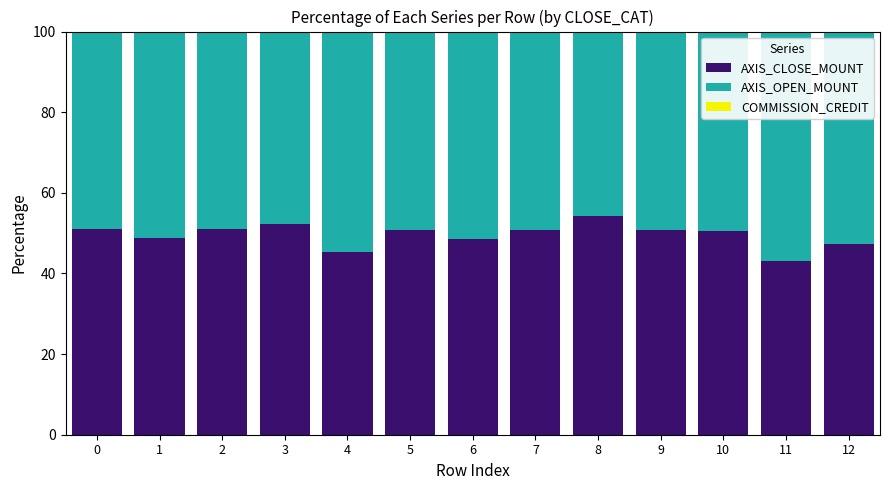

The value of AXIS_CLOSE_MOUNT at 3 is 32.8. True or false?

False